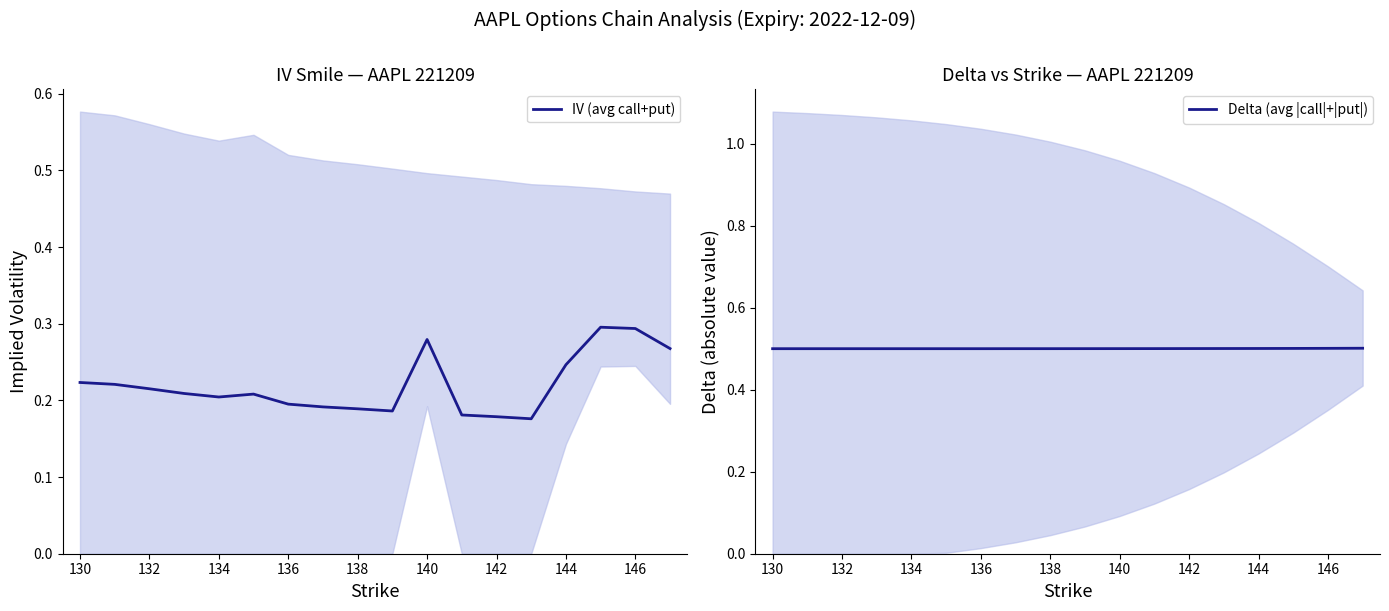

True or false: IV (avg call+put) and Delta (avg |call|+|put|) cross at least once.

False